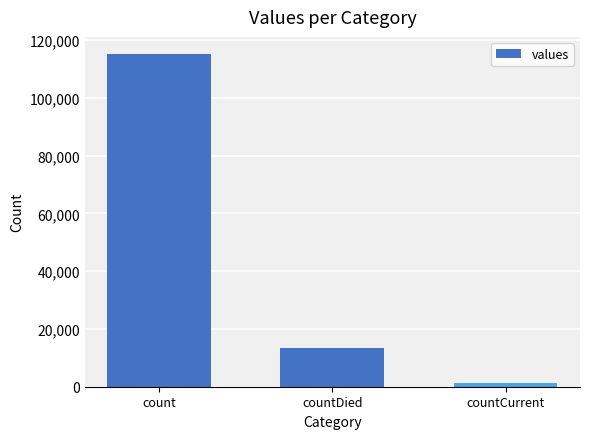

What is the greatest value displayed?

115379